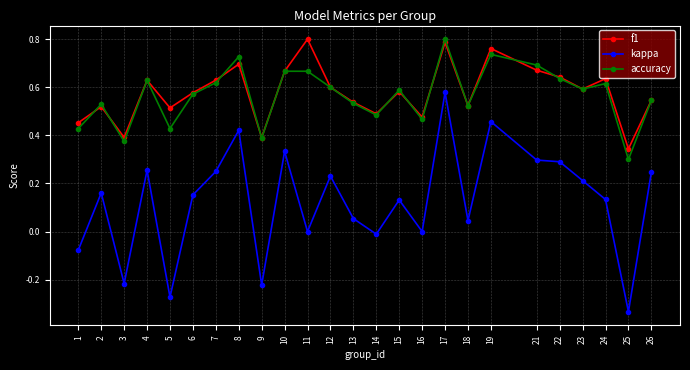

Which category has the lowest value in the kappa series?

25